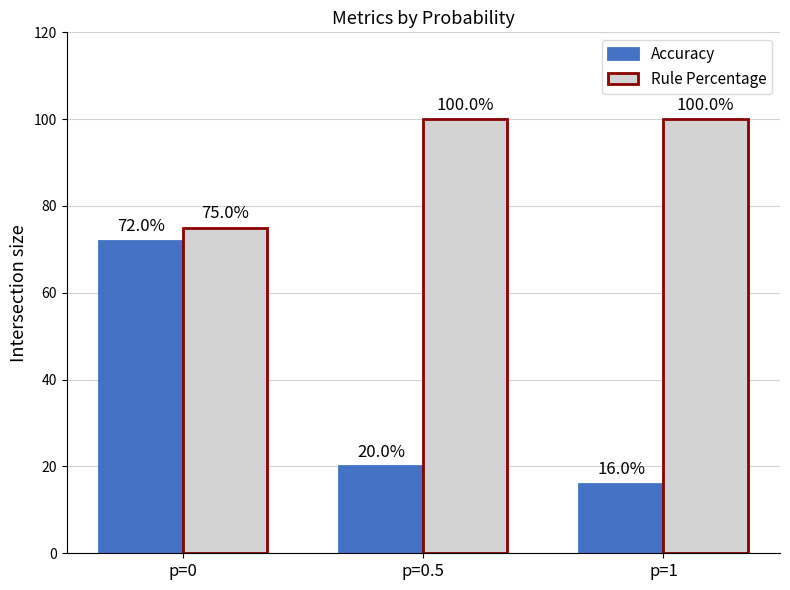

Between p=0 and p=1, which series saw the biggest shift?

Accuracy